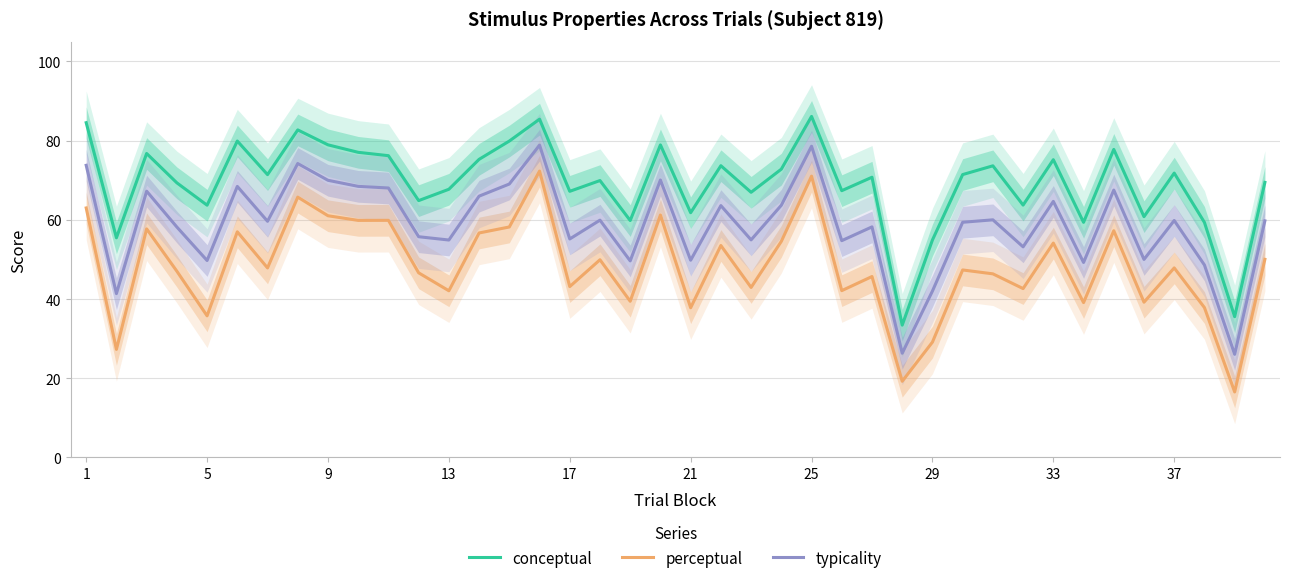

How many interior local valleys does the conceptual series have?

14